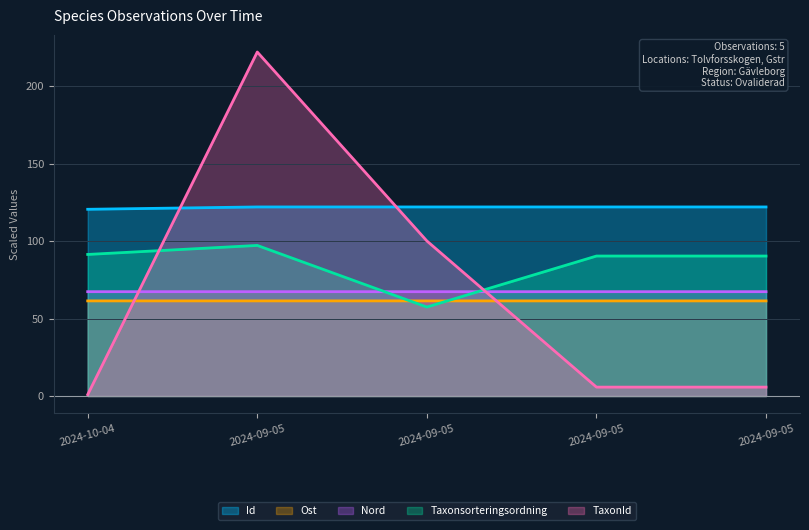

Reading right to left, what are all the values shown in this chart?

Id: 2024-09-05=122.0	2024-09-05=122.0	2024-09-05=122.0	2024-09-05=122.0	2024-10-04=120.5
Ost: 2024-09-05=61.4	2024-09-05=61.4	2024-09-05=61.4	2024-09-05=61.4	2024-10-04=61.4
Nord: 2024-09-05=67.3	2024-09-05=67.3	2024-09-05=67.3	2024-09-05=67.3	2024-10-04=67.3
Taxonsorteringsordning: 2024-09-05=90.3	2024-09-05=90.3	2024-09-05=57.4	2024-09-05=97.2	2024-10-04=91.3
TaxonId: 2024-09-05=5.7	2024-09-05=5.7	2024-09-05=100.0	2024-09-05=221.9	2024-10-04=0.9